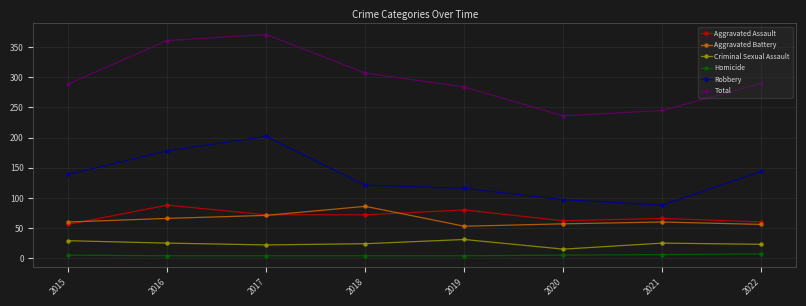

What is the sum of all Criminal Sexual Assault values?

194